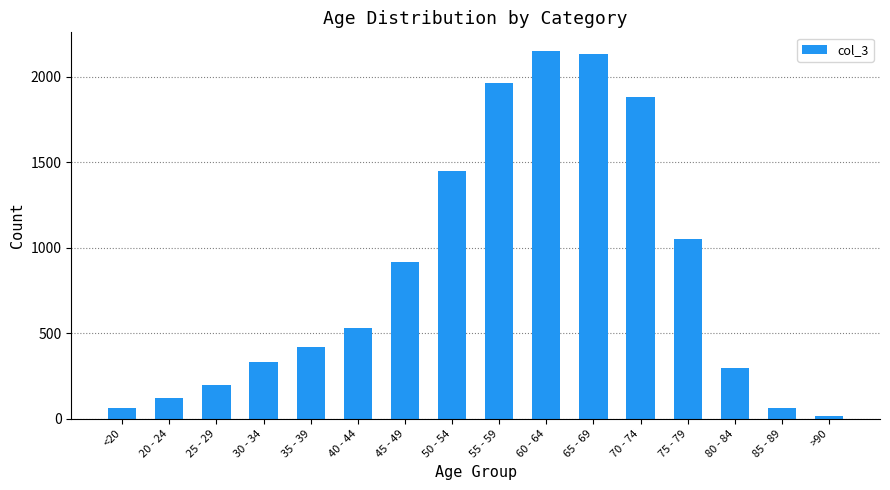

What is the change in value from 55 - 59 to 70 - 74?

-83